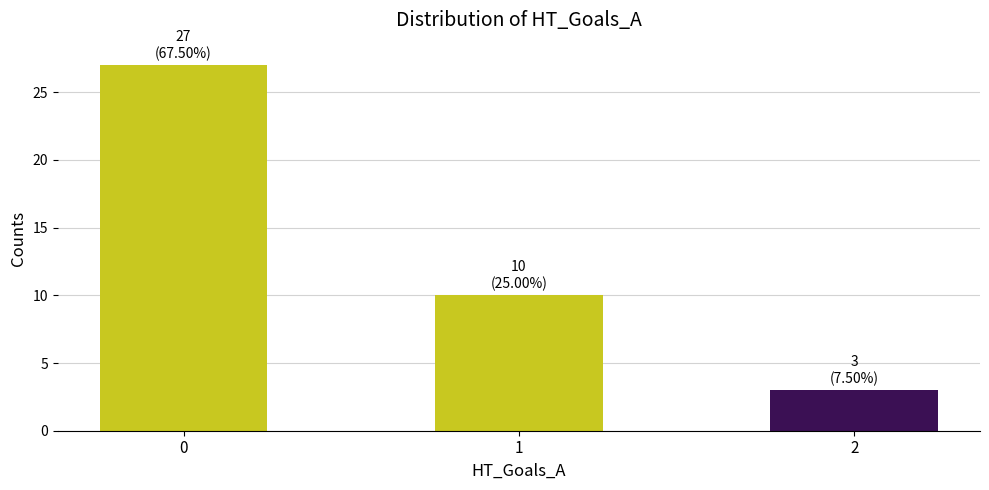

What is the smallest value displayed?

3